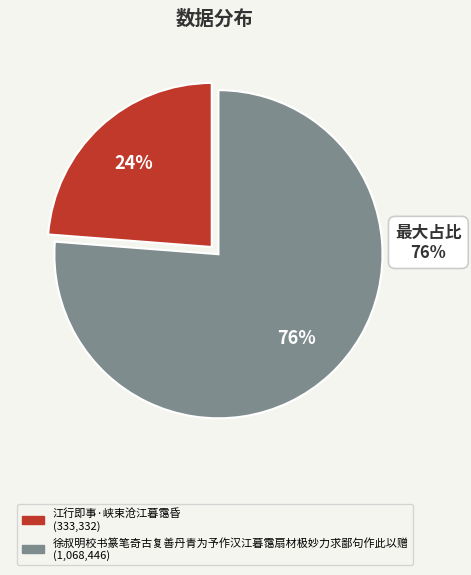

Is the sum of 徐叔明校书篆笔奇古复善丹青为予作汉江暮霭扇材极妙力求鄙句作此以赠 and 江行即事·峡束沧江暮霭昏 greater than half?

Yes